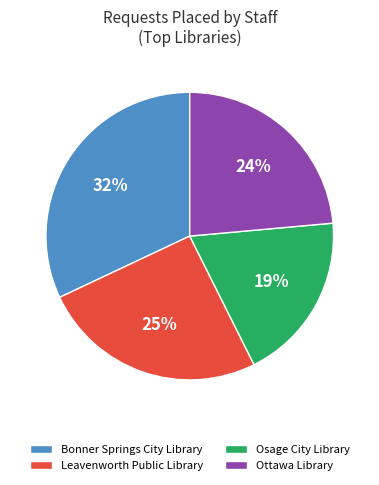

To the nearest percent, what is the average slice percentage?

25%